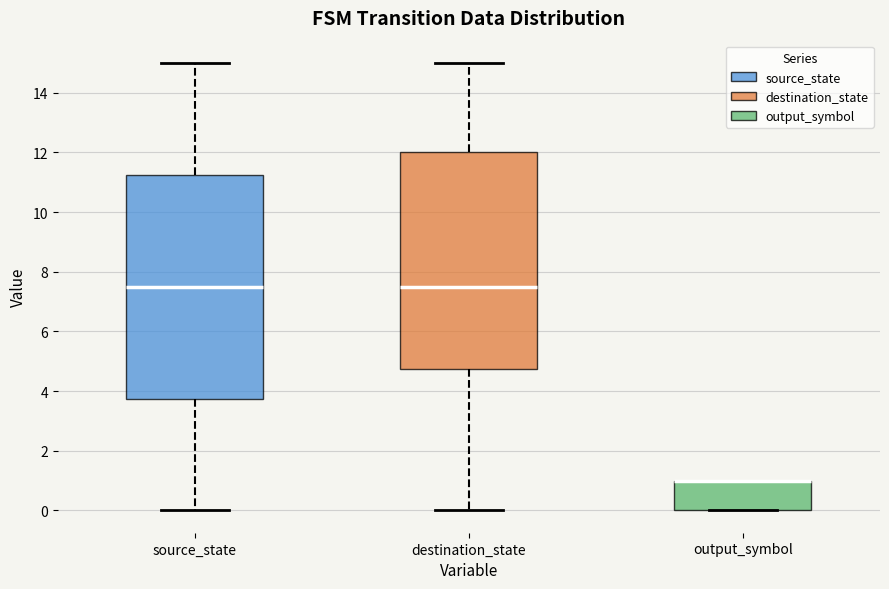

Reading left to right, transcribe this box plot: for each box, give where its median line is, the range the box spans, and where its two whiskers end, as read against the y-axis. The values are not printed on the chart, so give them approximately, as read against the axis.

source_state: median 7.6, box 3.8 to 11.2, whiskers 0.0 to 15.0
destination_state: median 7.6, box 4.8 to 12.0, whiskers 0.0 to 15.0
output_symbol: median 1.0 (drawn on the box's upper edge), box 0.0 to 1.0, whiskers 0.0 to 1.0